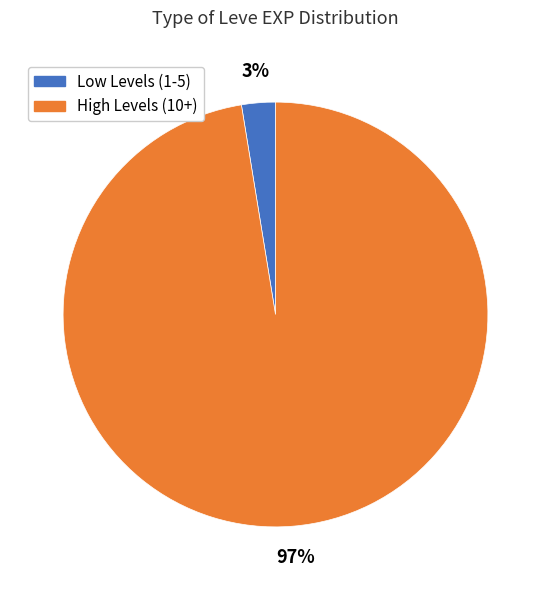

Is there any slice that represents more than half of the pie?

Yes